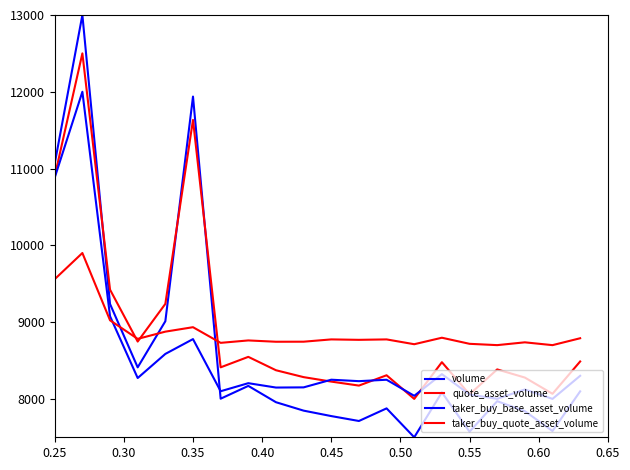

Is this an area chart (filled region under the line)?

No